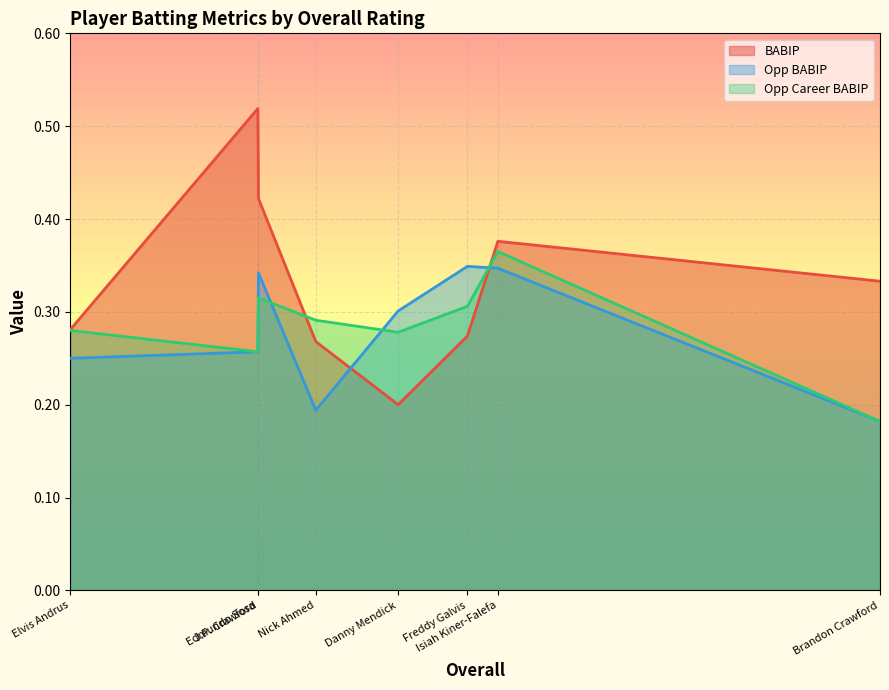

Reading left to right, extract all data points from this chart.

BABIP: Brandon Crawford=0.3	Isiah Kiner-Falefa=0.4	Freddy Galvis=0.3	Danny Mendick=0.2	Nick Ahmed=0.3	J.P. Crawford=0.4	Edmundo Sosa=0.5	Elvis Andrus=0.3
Opp BABIP: Brandon Crawford=0.2	Isiah Kiner-Falefa=0.3	Freddy Galvis=0.3	Danny Mendick=0.3	Nick Ahmed=0.2	J.P. Crawford=0.3	Edmundo Sosa=0.3	Elvis Andrus=0.2
Opp Career BABIP: Brandon Crawford=0.2	Isiah Kiner-Falefa=0.4	Freddy Galvis=0.3	Danny Mendick=0.3	Nick Ahmed=0.3	J.P. Crawford=0.3	Edmundo Sosa=0.3	Elvis Andrus=0.3